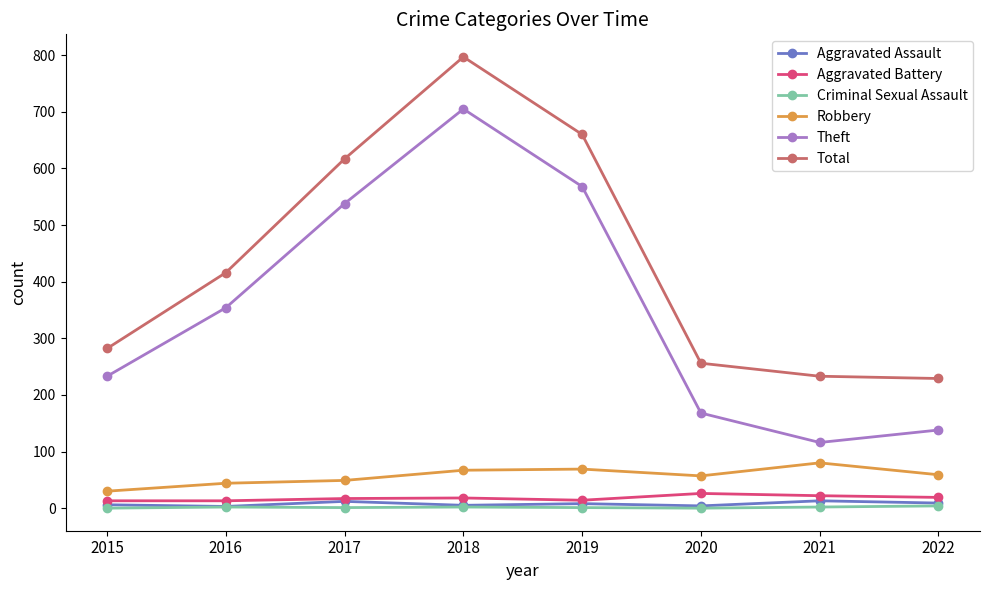

Is the value of Total at 2017 greater than the value of Criminal Sexual Assault at 2021?

Yes